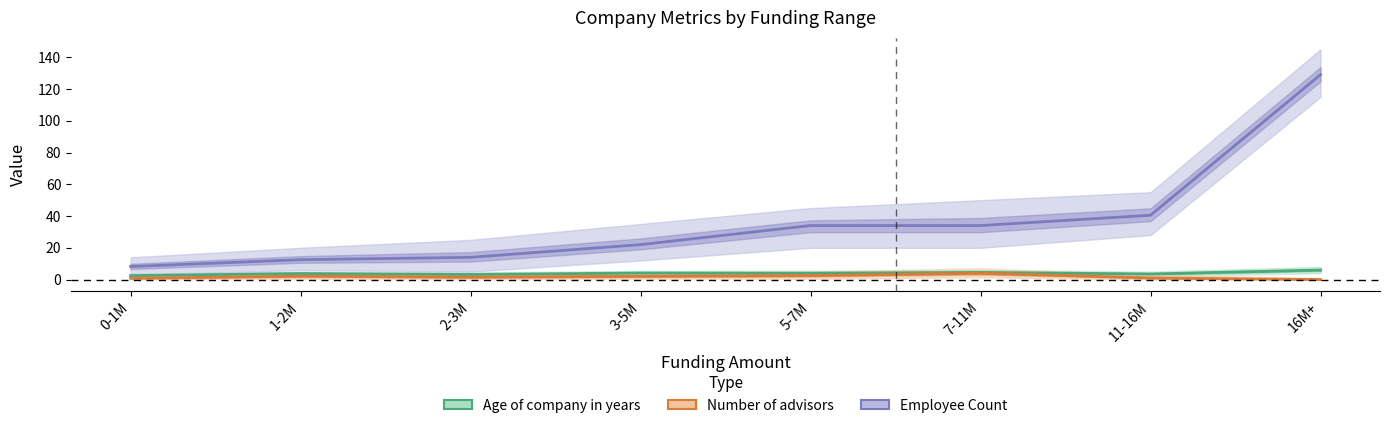

Reading left to right, list all the values displayed in this chart.

Age of company in years: 2.5	3.8	3.2	4.1	4.0	4.5	3.5	6.0
Number of advisors: 0.8	2.1	1.5	2.0	2.5	4.0	1.0	0.0
Employee Count: 8.2	12.5	14.0	22.0	34.0	34.0	40.5	129.0